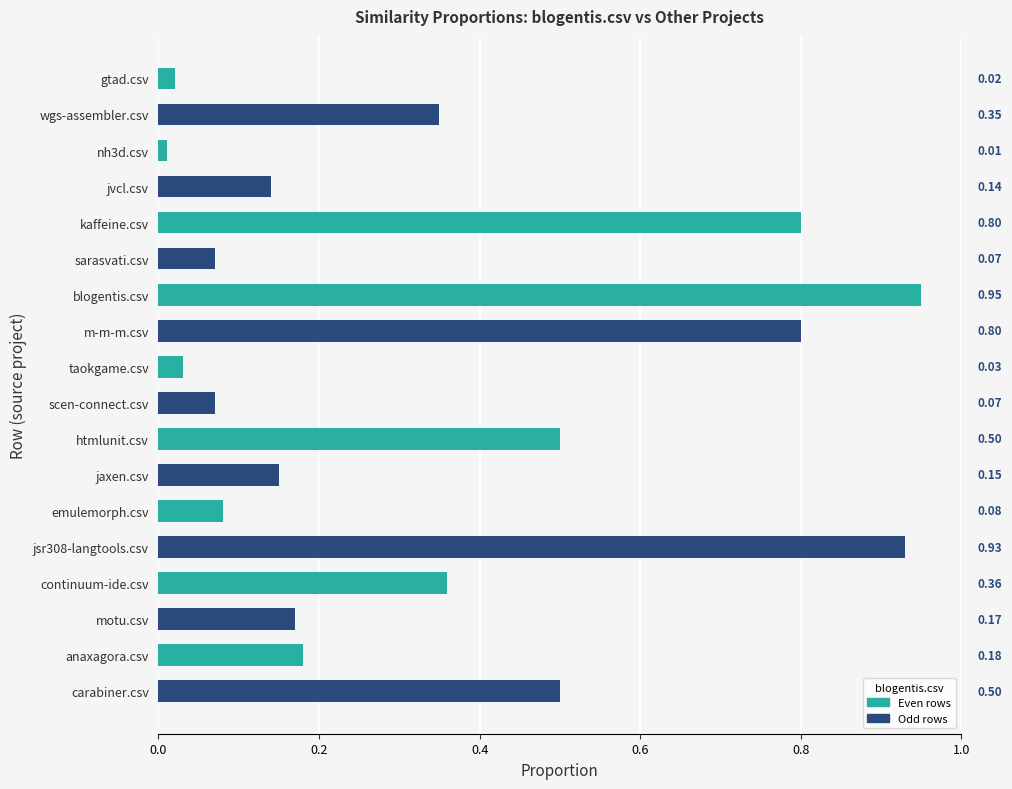

What is the sum of all values?

6.1